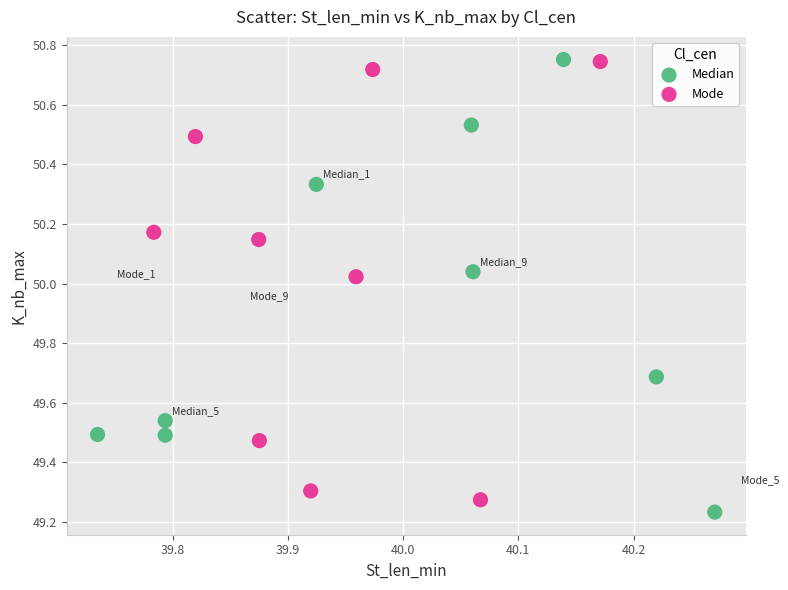

What are all the series names shown in the legend?

Median, Mode